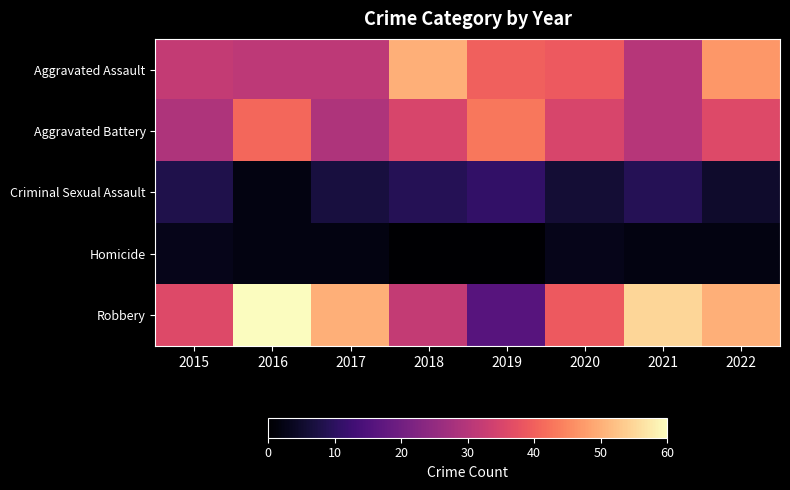

Reading right to left, transcribe all the data shown in this chart.

Aggravated Assault: 2022=47	2021=30	2020=39	2019=40	2018=50	2017=31	2016=31	2015=32
Aggravated Battery: 2022=36	2021=30	2020=35	2019=43	2018=35	2017=29	2016=41	2015=29
Criminal Sexual Assault: 2022=5	2021=9	2020=6	2019=11	2018=9	2017=7	2016=2	2015=8
Homicide: 2022=2	2021=2	2020=3	2019=0	2018=0	2017=2	2016=2	2015=3
Robbery: 2022=50	2021=55	2020=39	2019=16	2018=32	2017=50	2016=60	2015=36